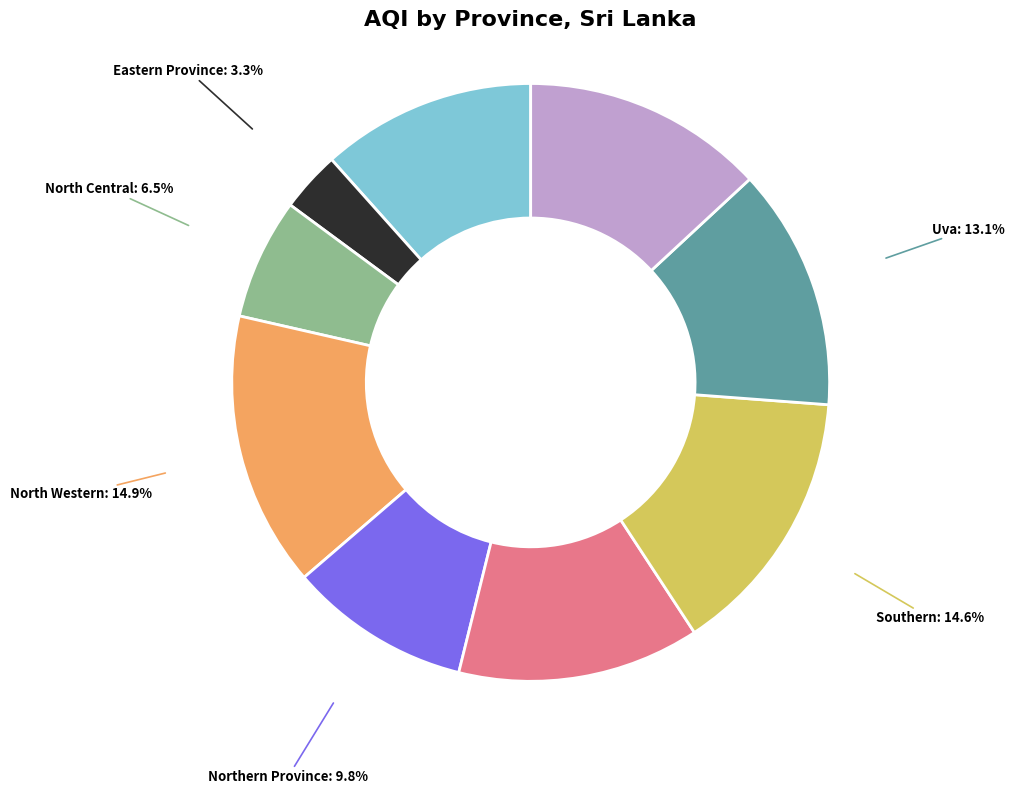

Is there a majority slice in this chart?

No